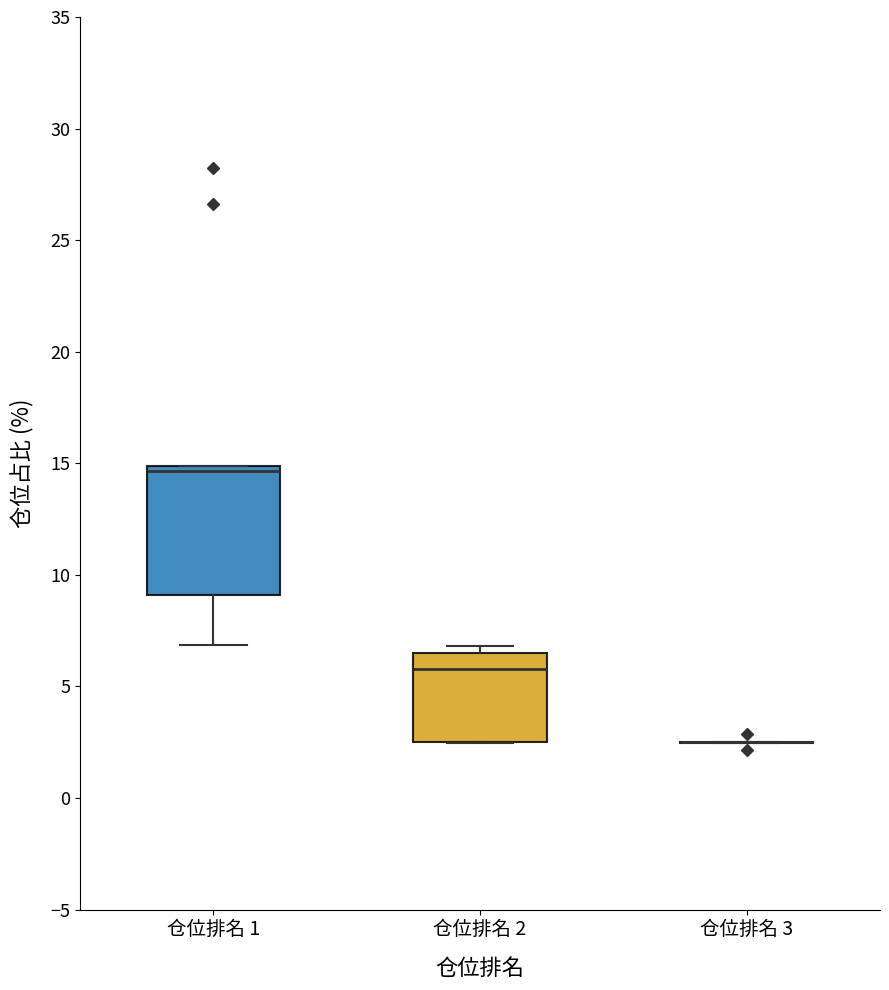

Where does the median line of the box for 仓位排名 2 sit on the y-axis? The values are not printed on the chart, so give them approximately, as read against the axis.

6.0